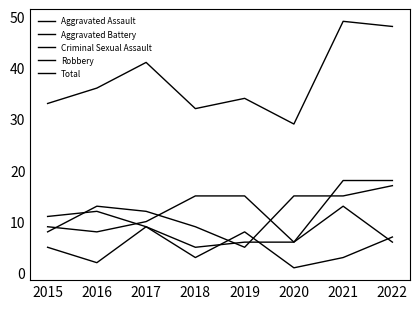

Is the value of Aggravated Assault at 2021 greater than the value of Criminal Sexual Assault at 2019?

Yes